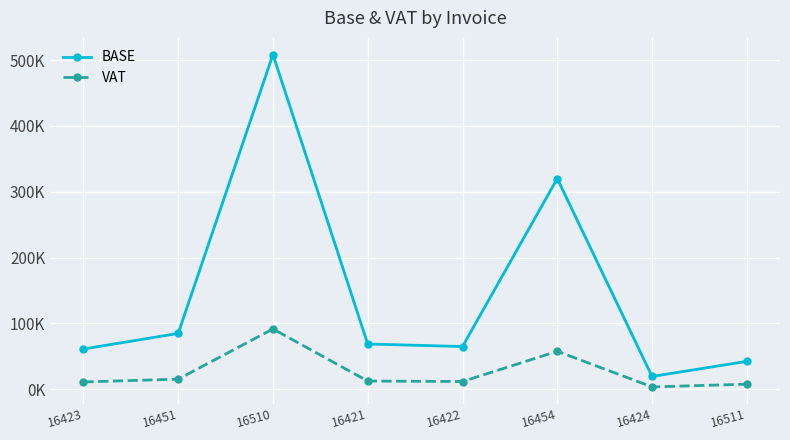

What are all the series names shown in the legend?

BASE, VAT